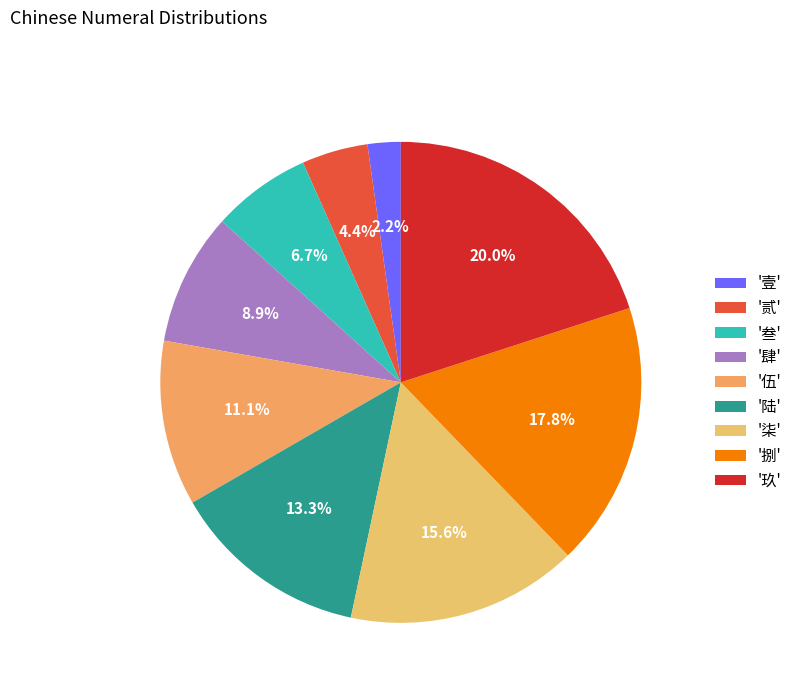

How many segments does this pie chart have?

9